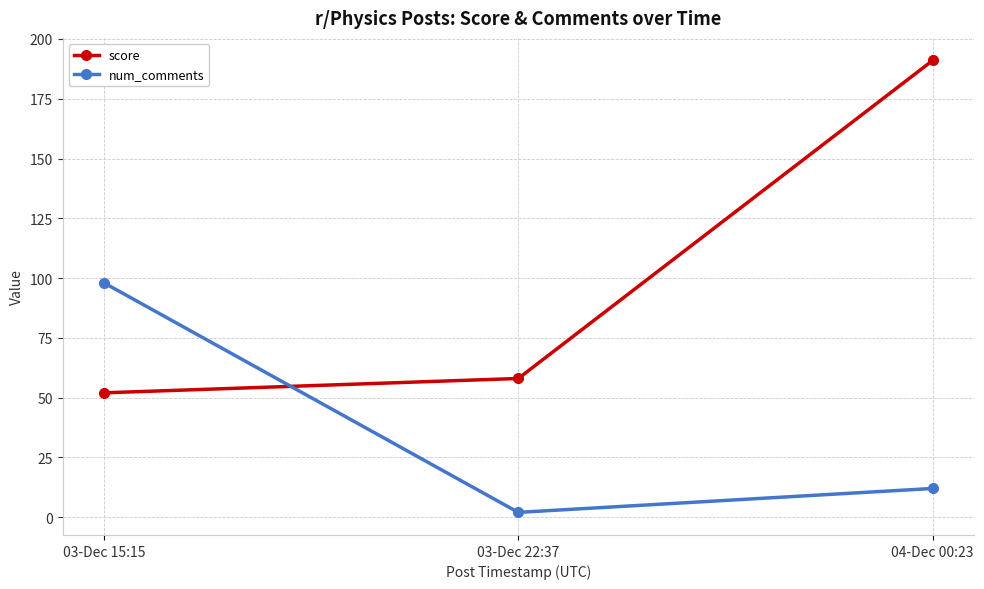

The score series shows 191 at 04-Dec 00:23. True or false?

True